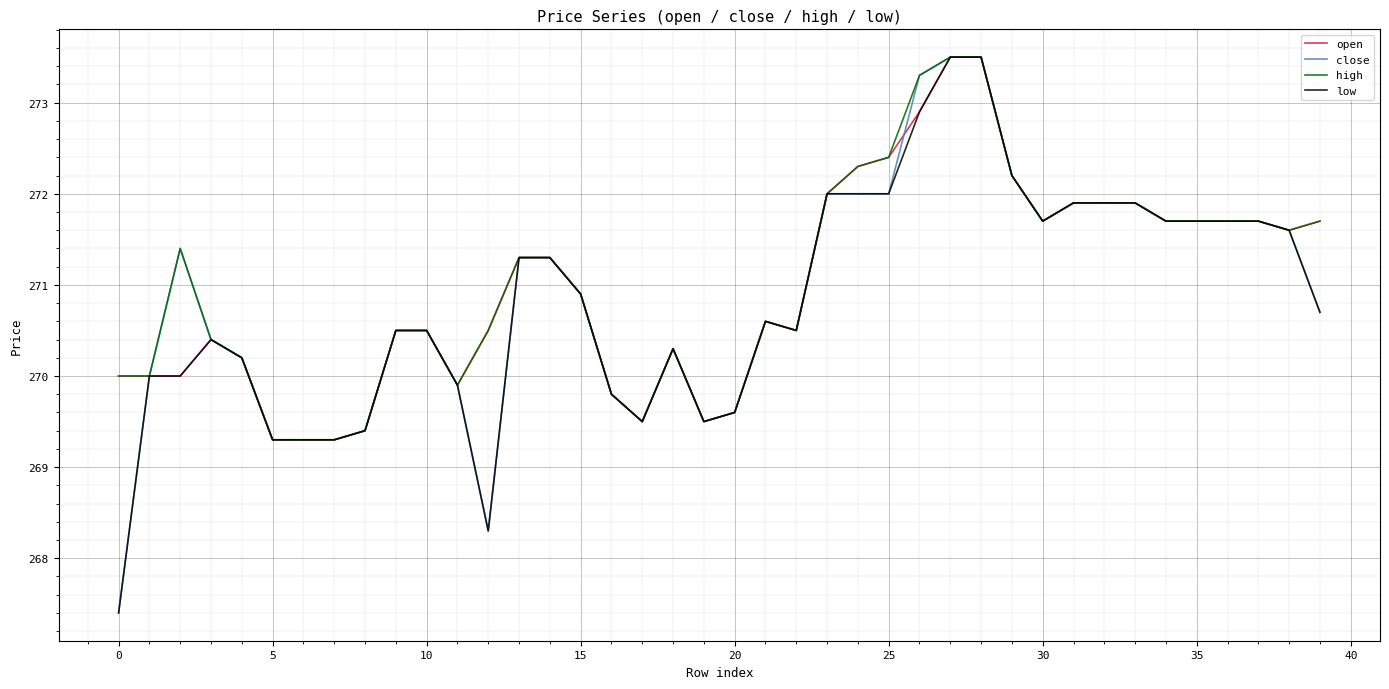

What is the lowest value of the low series?

267.4